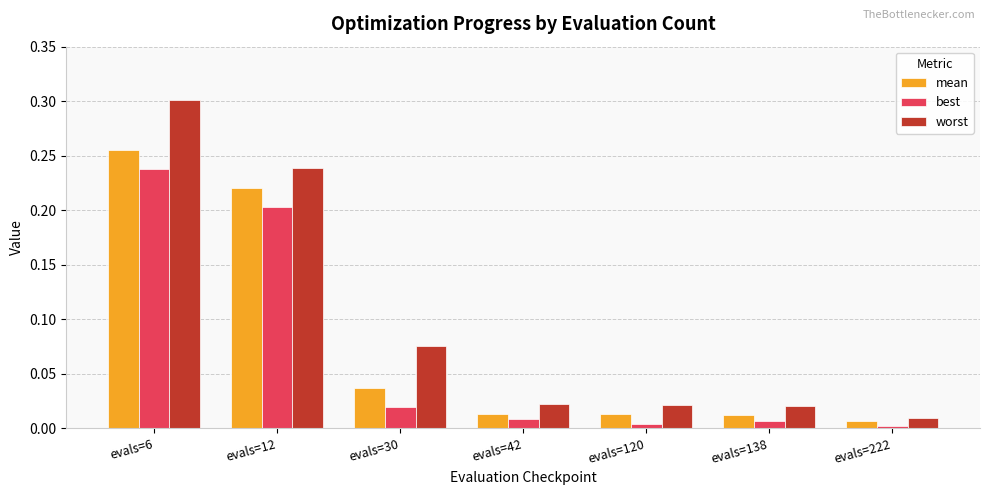

What is the sum of all mean values?

0.6